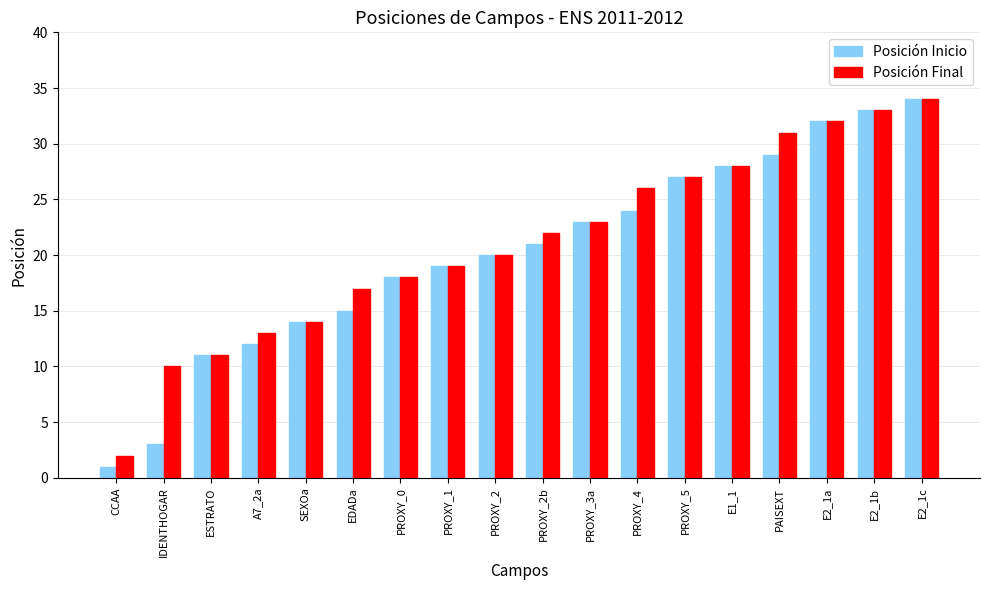

What is the difference between the second highest and minimum values in the Posición Inicio series?

32